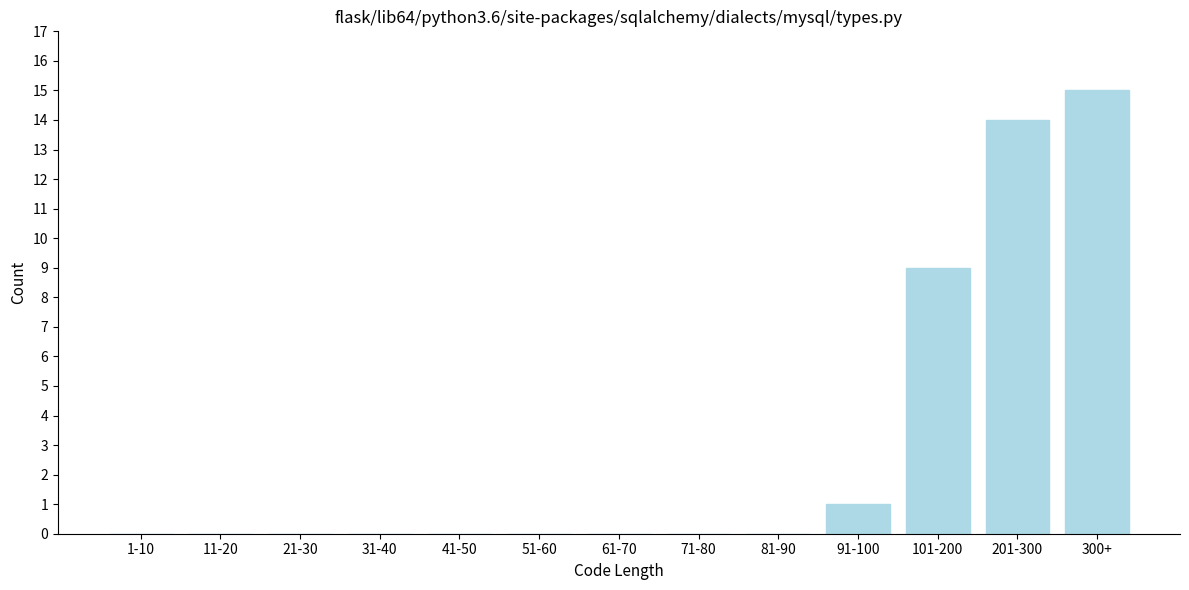

Reading left to right, list all the values displayed in this chart.

1-10=0	11-20=0	21-30=0	31-40=0	41-50=0	51-60=0	61-70=0	71-80=0	81-90=0	91-100=1	101-200=9	201-300=14	300+=15